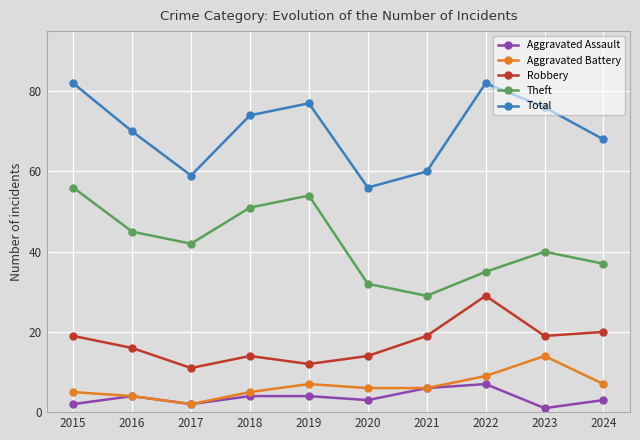

Reading left to right, transcribe all the data shown in this chart.

Aggravated Assault: 2	4	2	4	4	3	6	7	1	3
Aggravated Battery: 5	4	2	5	7	6	6	9	14	7
Robbery: 19	16	11	14	12	14	19	29	19	20
Theft: 56	45	42	51	54	32	29	35	40	37
Total: 82	70	59	74	77	56	60	82	76	68